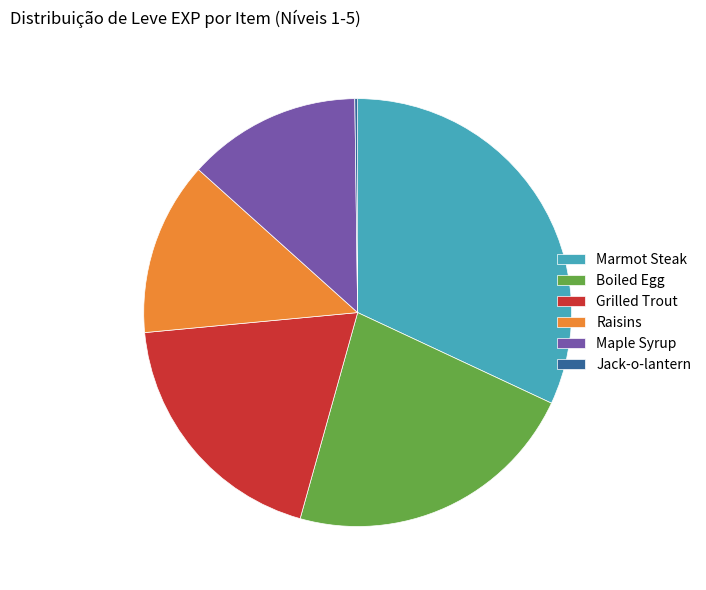

Which has a higher value, Grilled Trout or Marmot Steak?

Marmot Steak